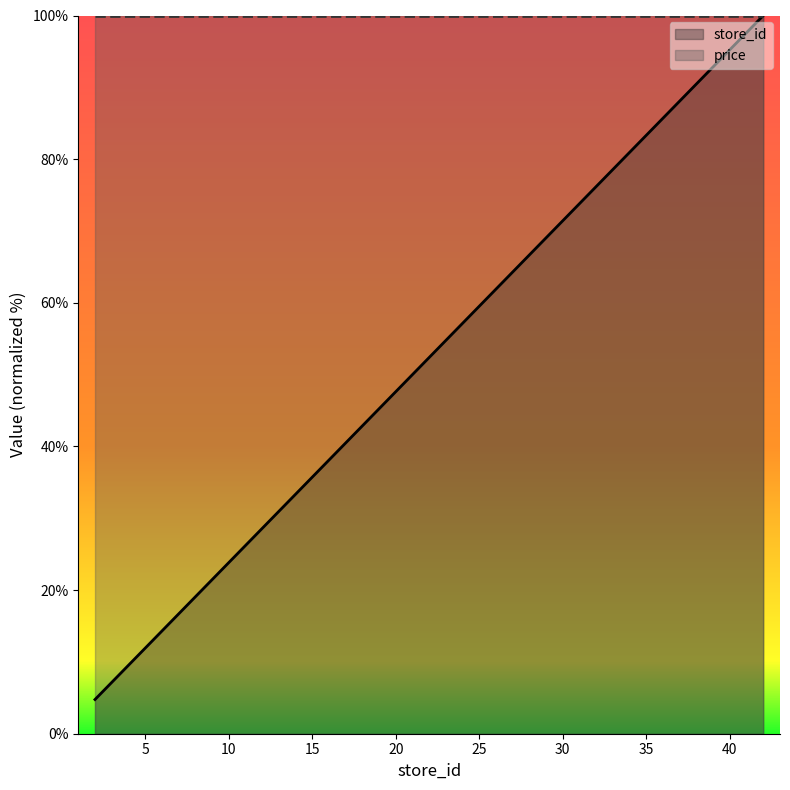

Where does the data first go above 73?

31